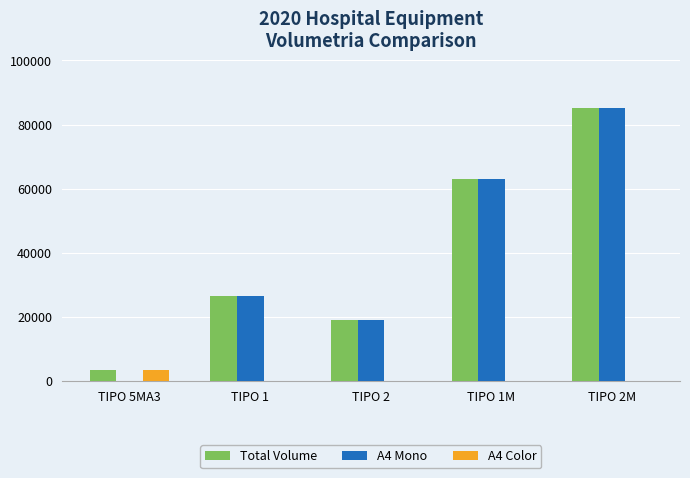

The value of Total Volume at TIPO 5MA3 is 3308. True or false?

True